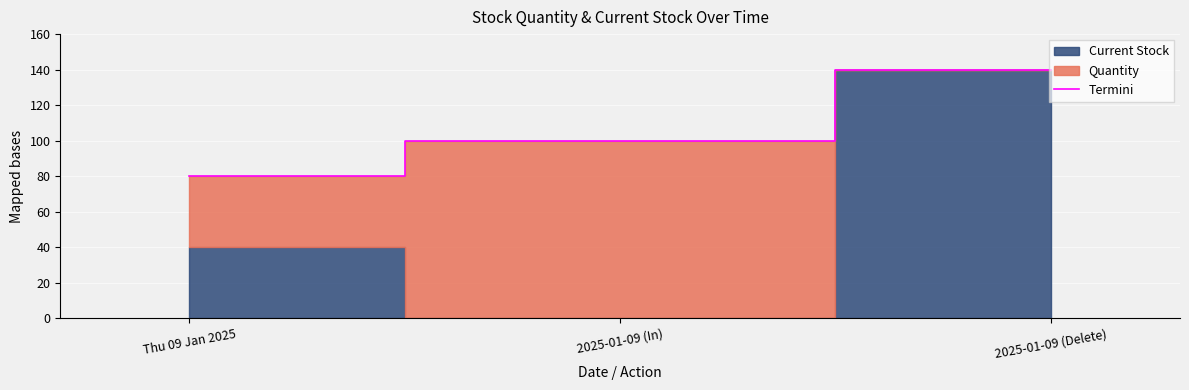

What is the greatest value displayed?

140